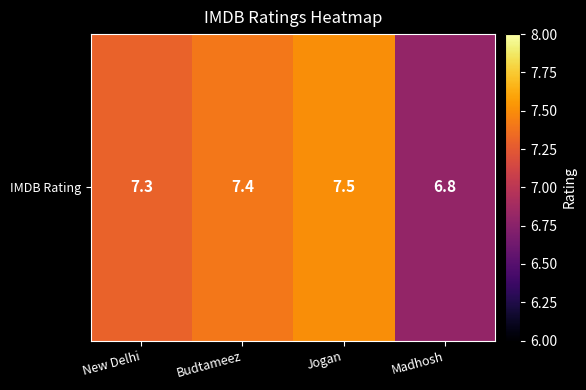

Reading left to right, transcribe all the data shown in this chart.

New Delhi=7.3	Budtameez=7.4	Jogan=7.5	Madhosh=6.8